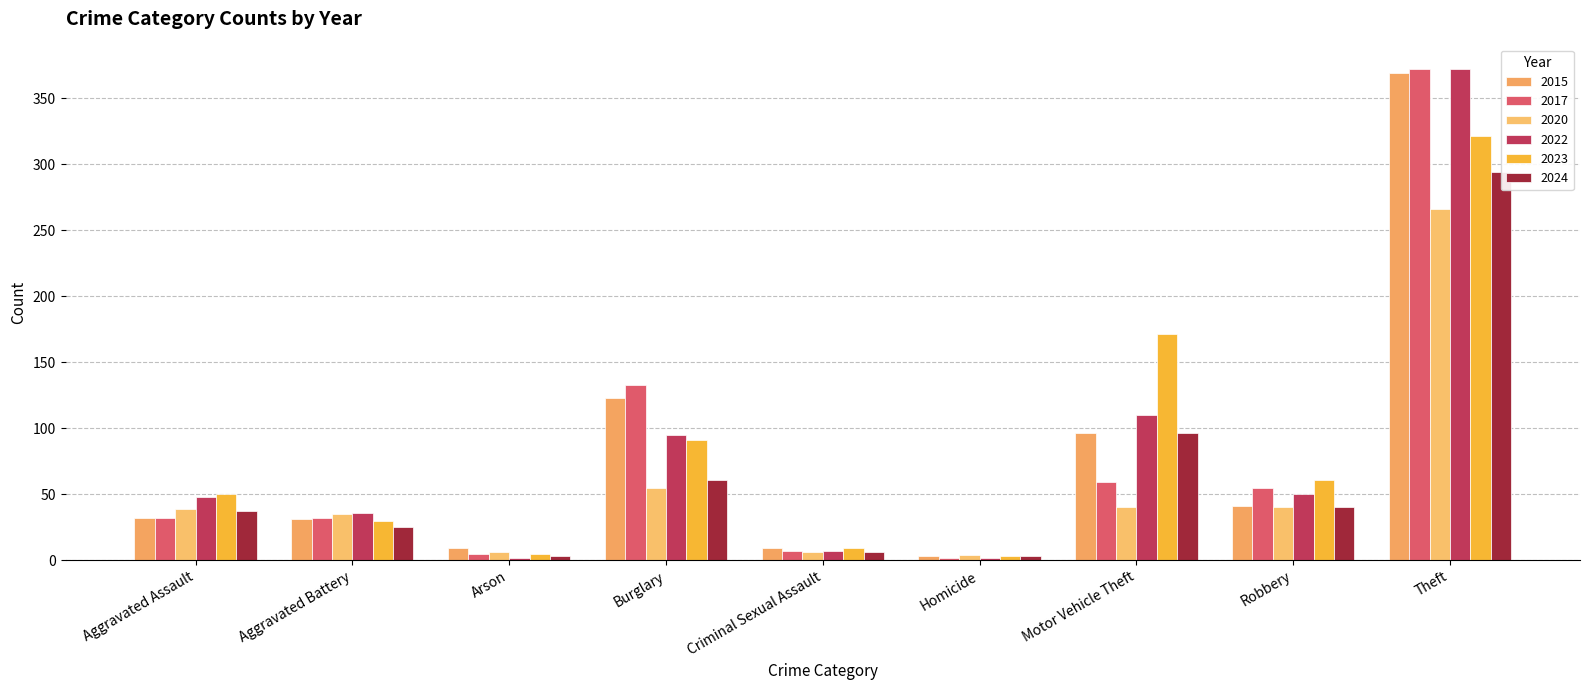

How many data points in 2017 are above 55?

4